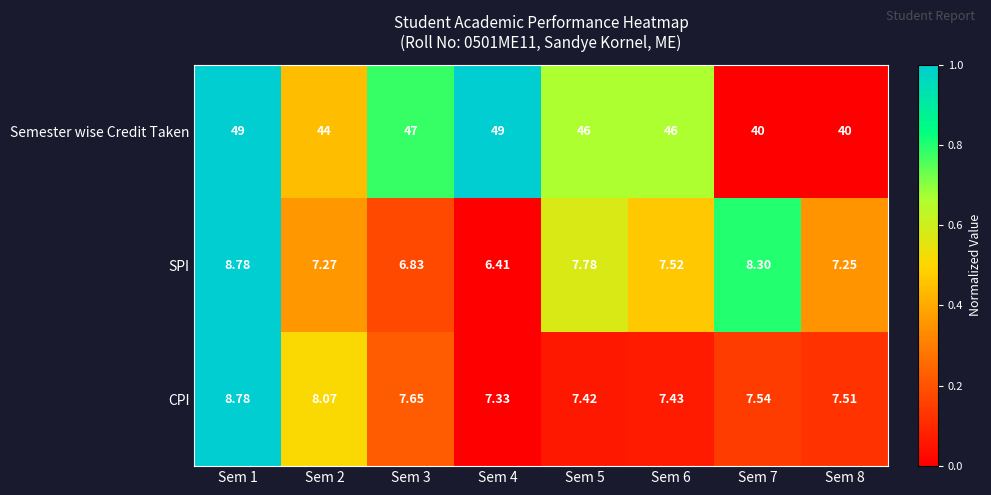

Is the value of Semester wise Credit Taken at Sem 8 greater than the value of SPI at Sem 8?

Yes